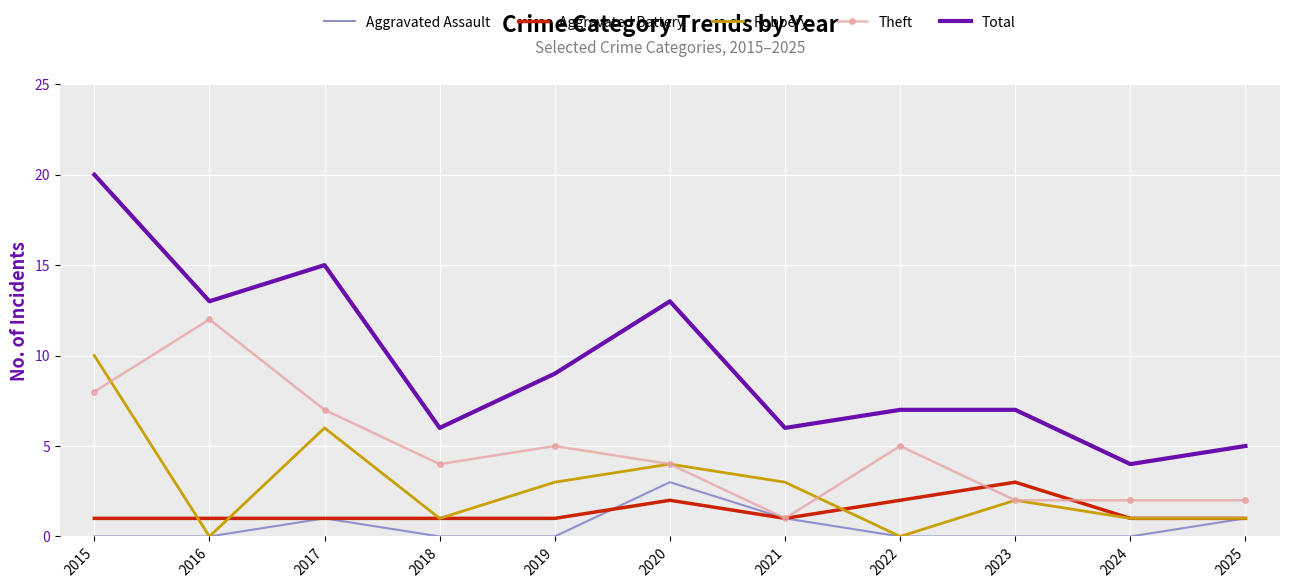

At which label does Theft reach its minimum?

2021